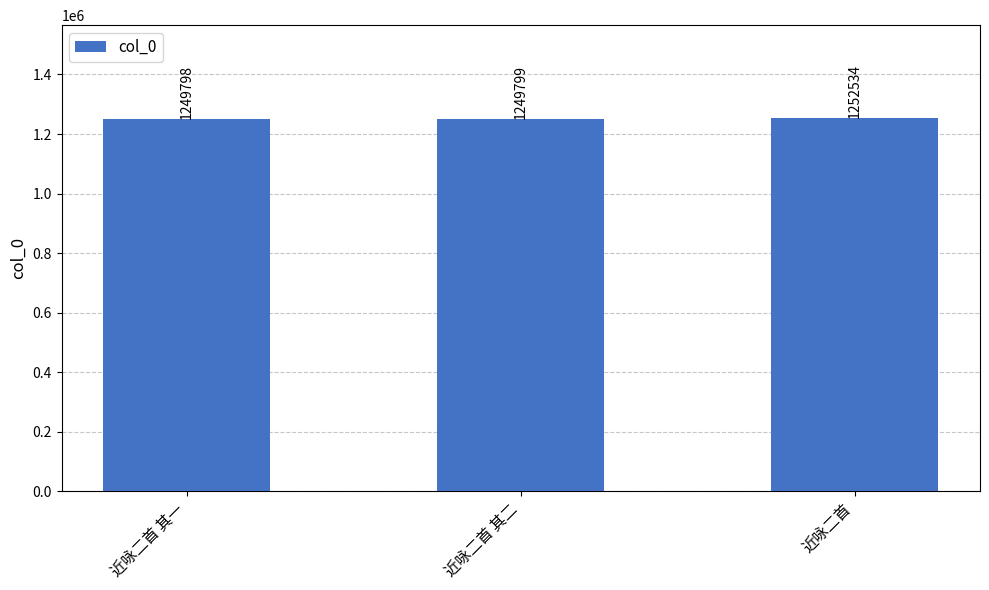

Reading left to right, what are all the values shown in this chart?

近咏二首 其一=1249798	近咏二首 其二=1249799	近咏二首=1252534